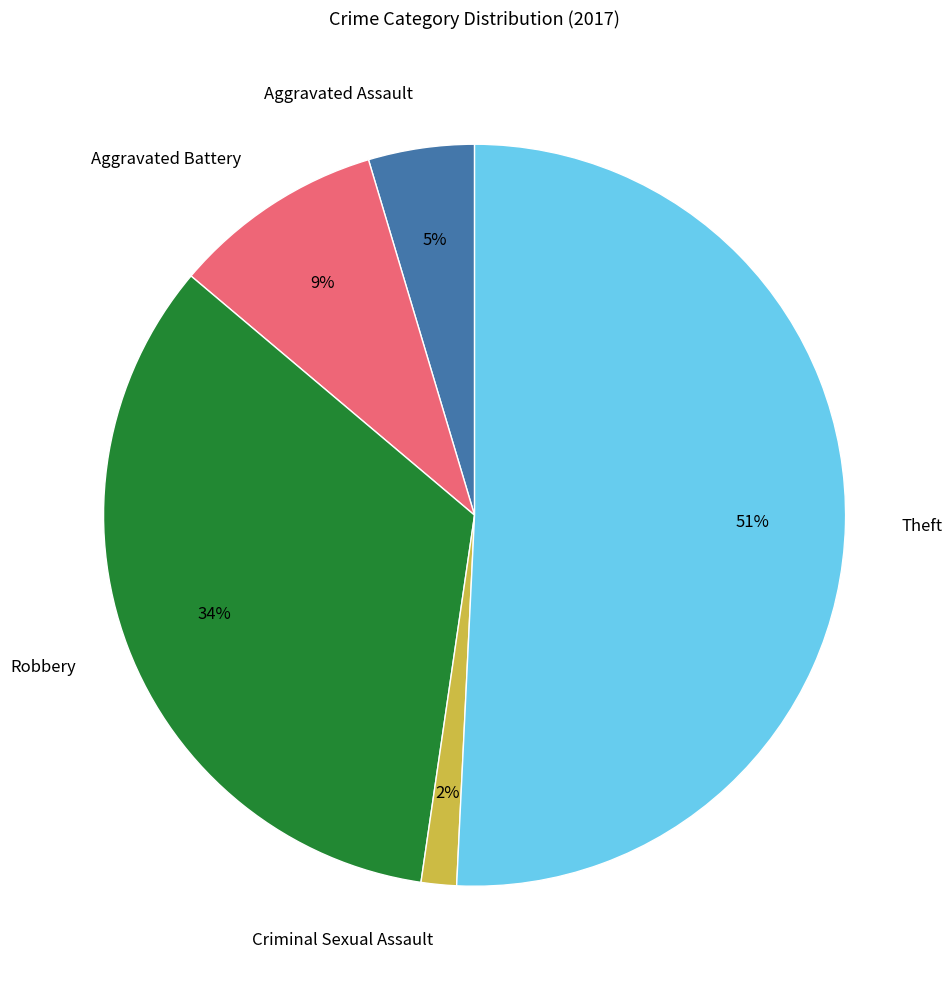

Does Theft represent more than half of the total?

Yes